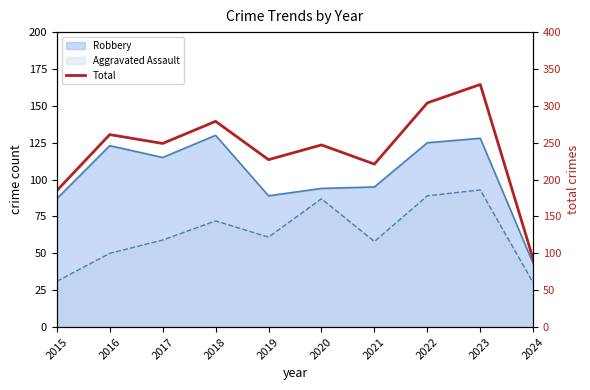

The chart shows a value of 279 at 2018. True or false?

True